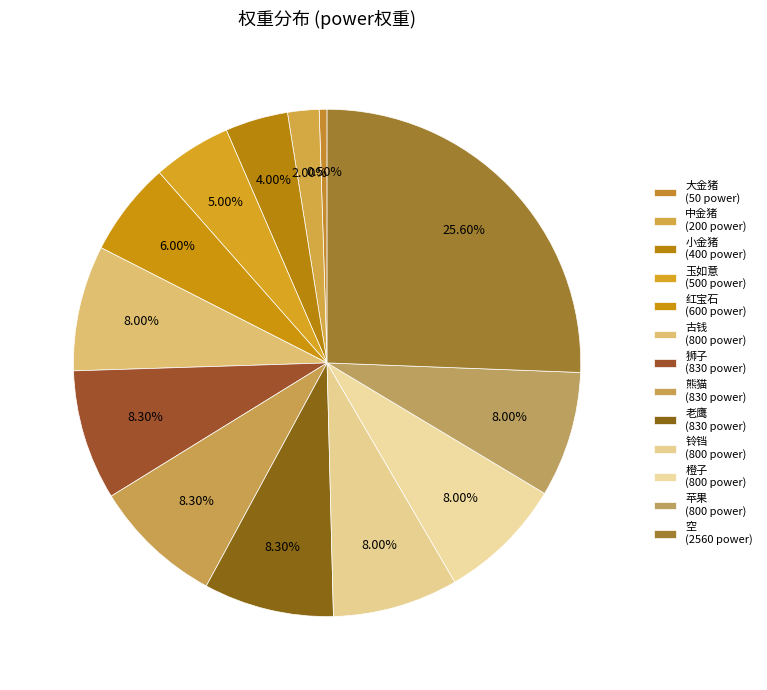

What percentage is NOT represented by 小金猪?

96.0%